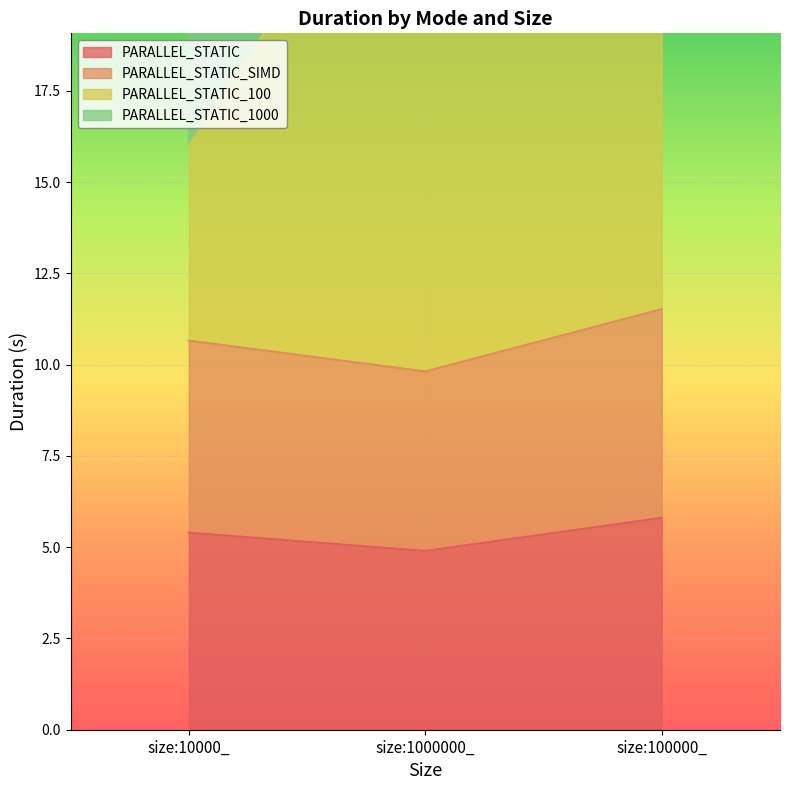

At which label does PARALLEL_STATIC first exceed 5?

size:10000_